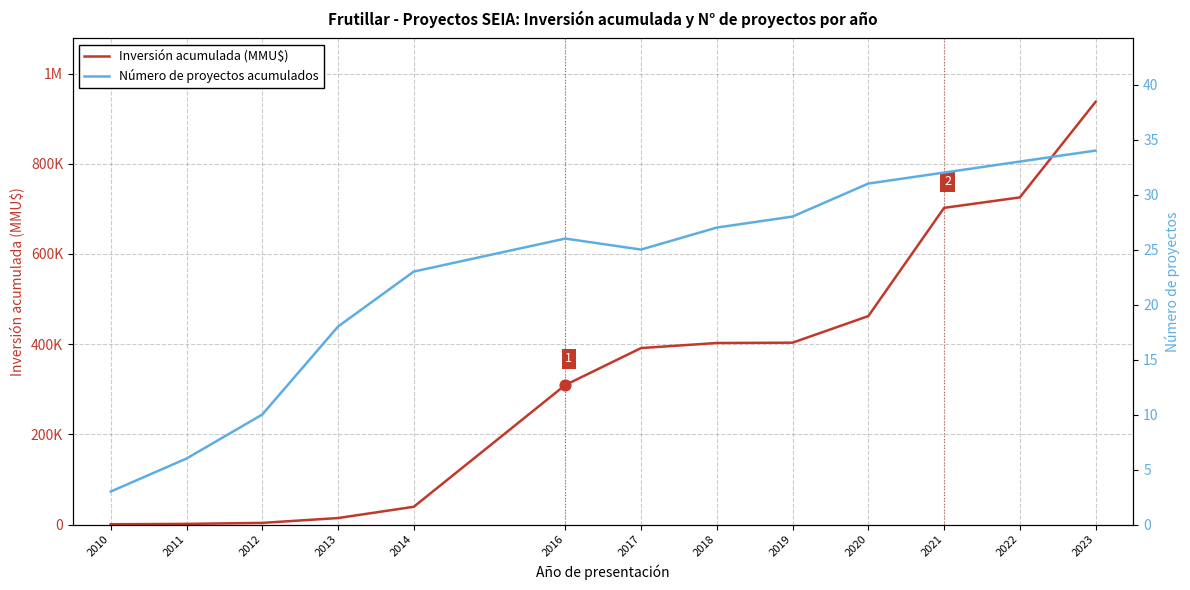

Is the value of Número de proyectos acumulados at 2022 greater than the value of Inversión acumulada (MMU$) at 2019?

No